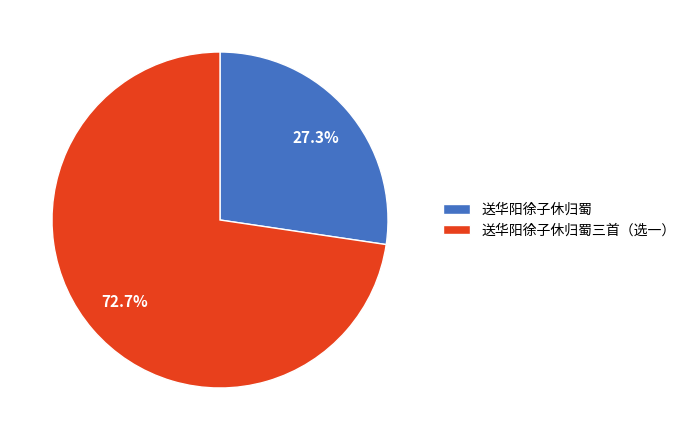

To the nearest percent, what is the difference between the 送华阳徐子休归蜀三首（选一） and 送华阳徐子休归蜀 slice percentages?

45%